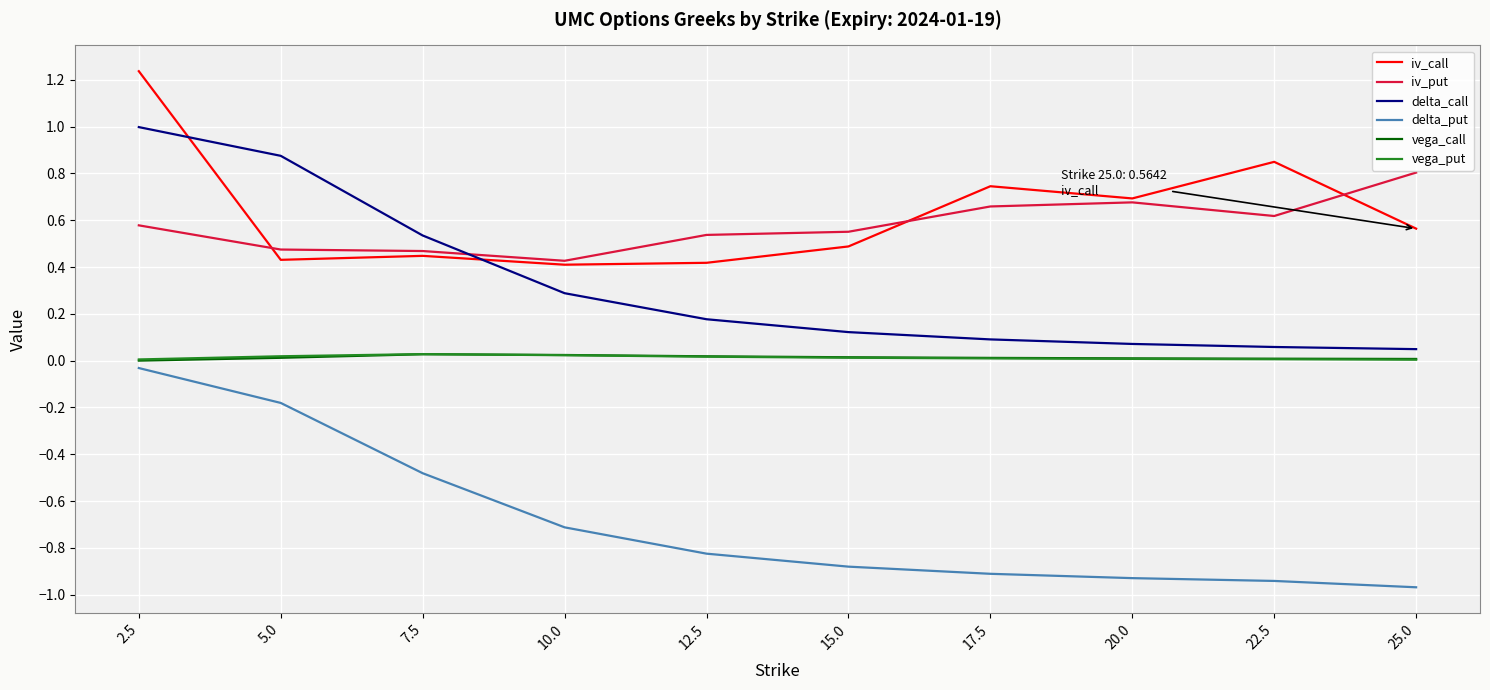

At which category is the sum across all series the highest?

2.5